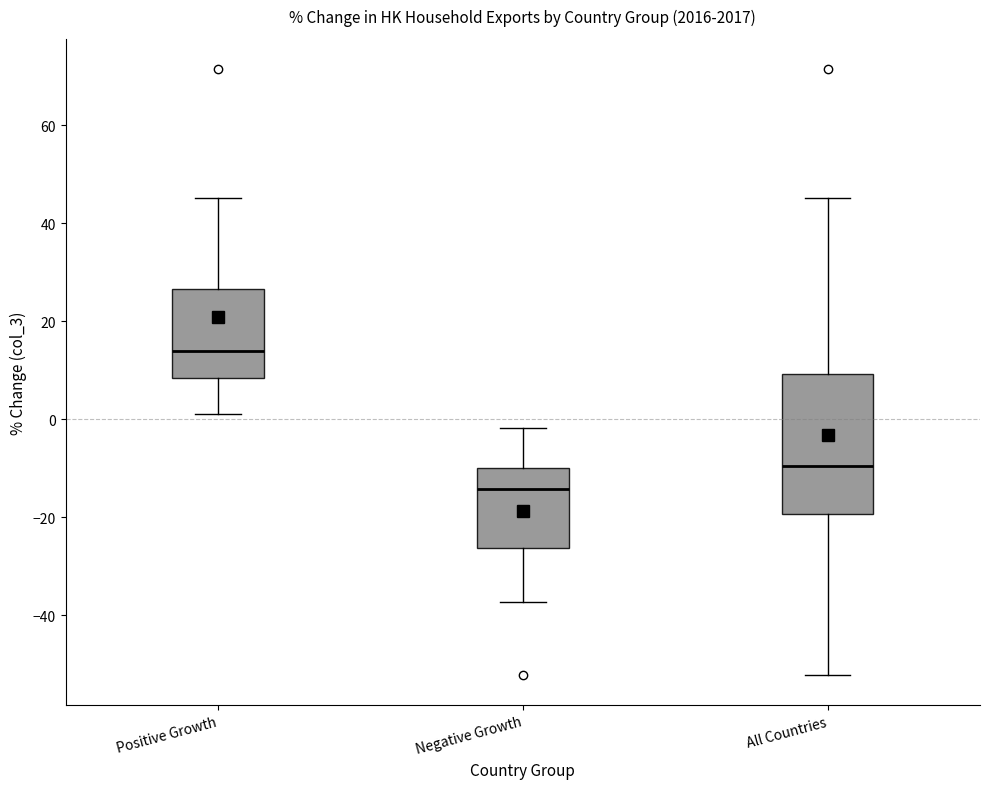

Where does the median line of the box for Positive Growth sit on the y-axis? The values are not printed on the chart, so give them approximately, as read against the axis.

14